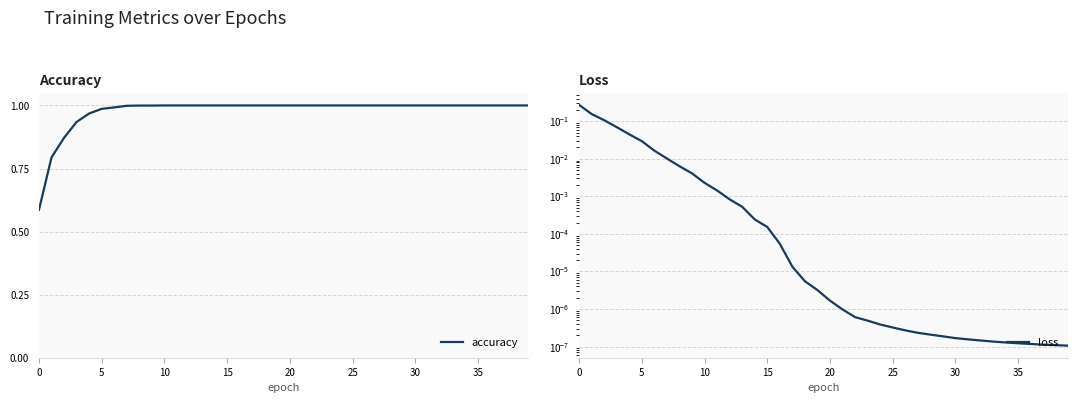

What is the label of the 36th point from the left?

35